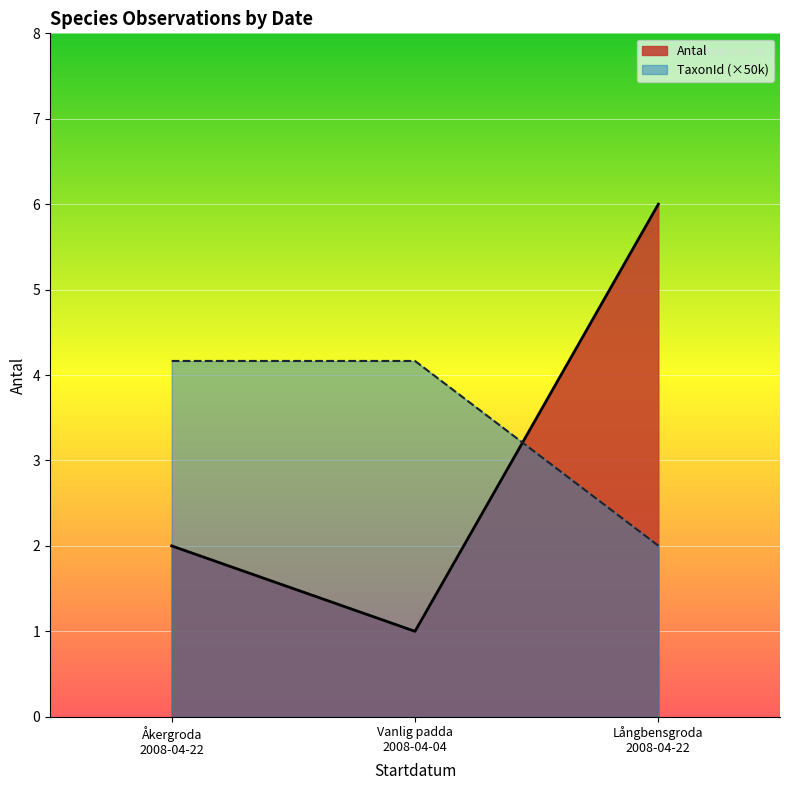

Does the chart display data point markers on the line(s)?

No